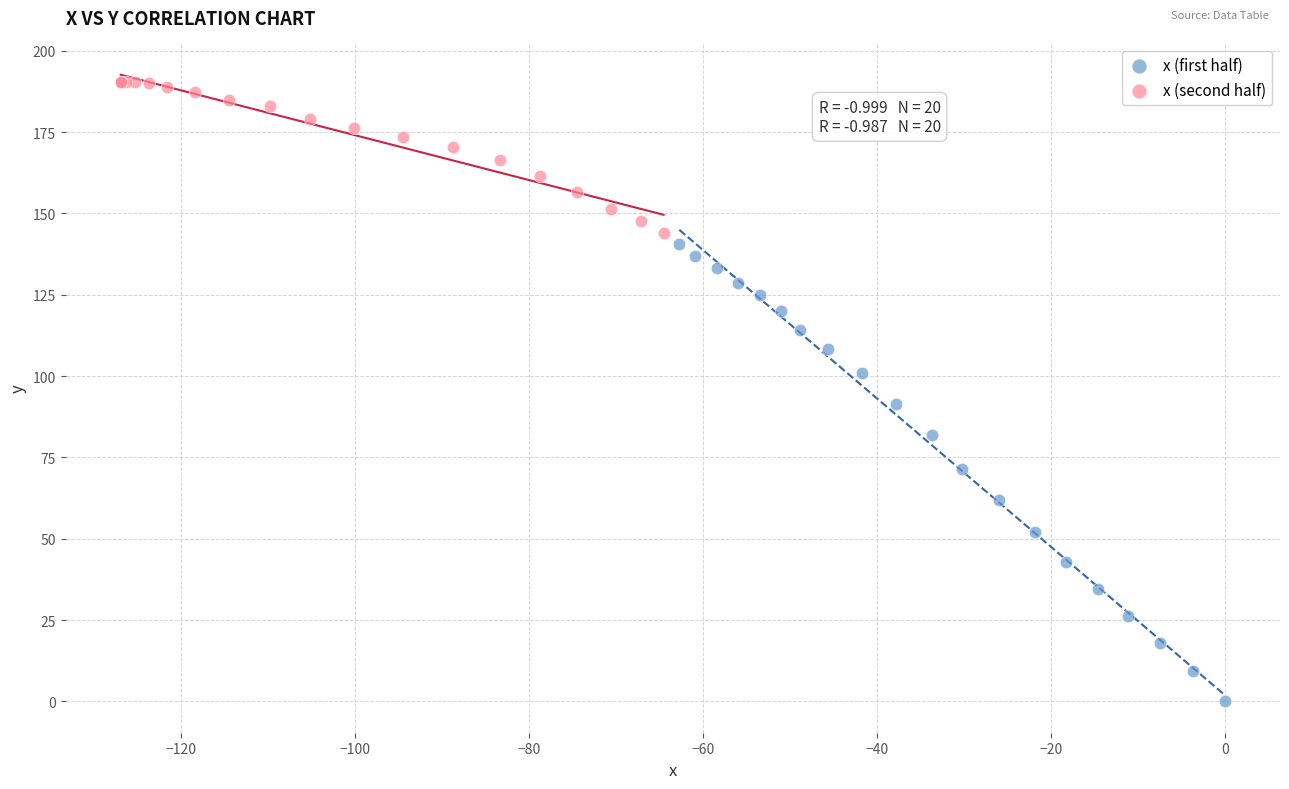

Which series has the largest Y range (max minus min)?

x (first half)